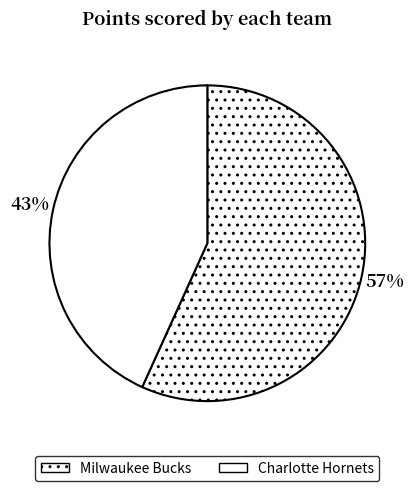

To the nearest percent, what is the average slice percentage?

50%